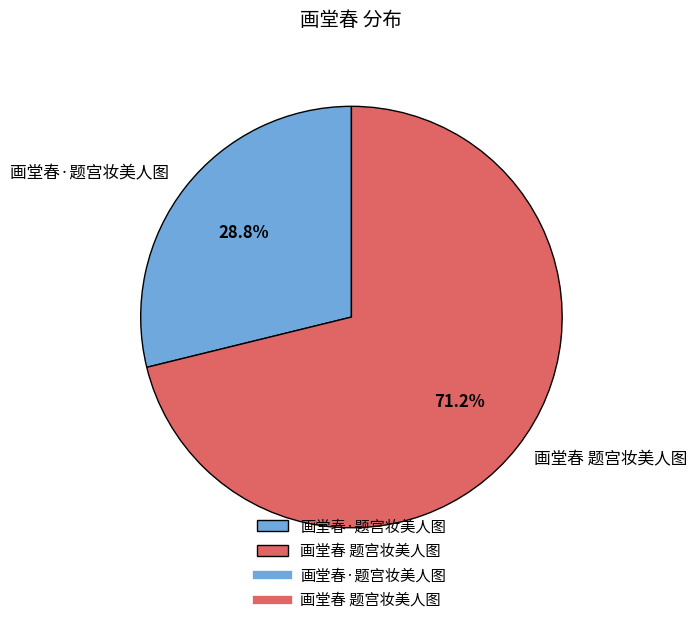

Count the number of slices in the pie.

2